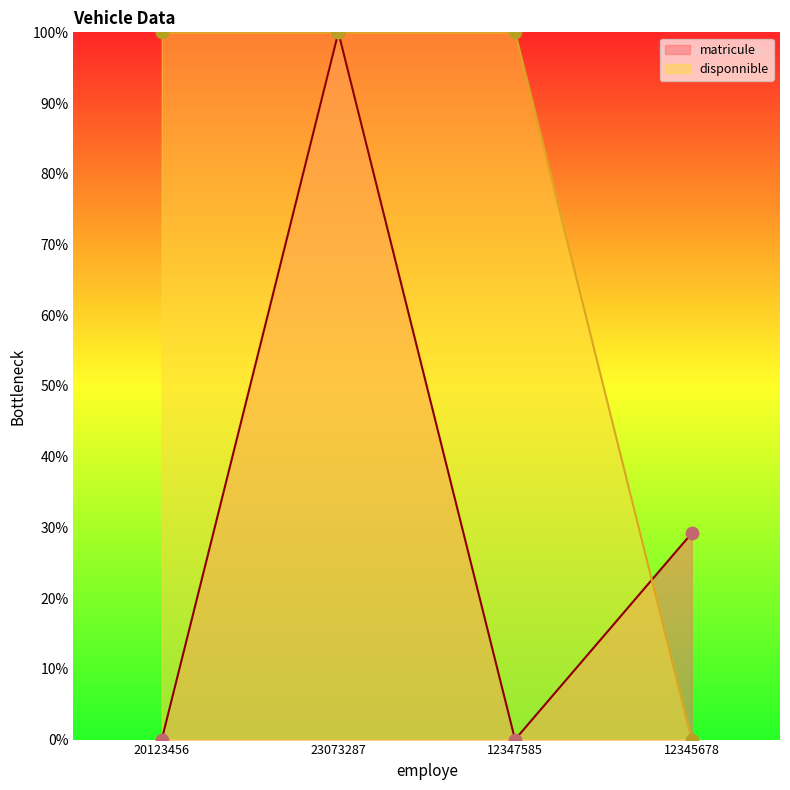

Which series contains the lowest Y value?

matricule